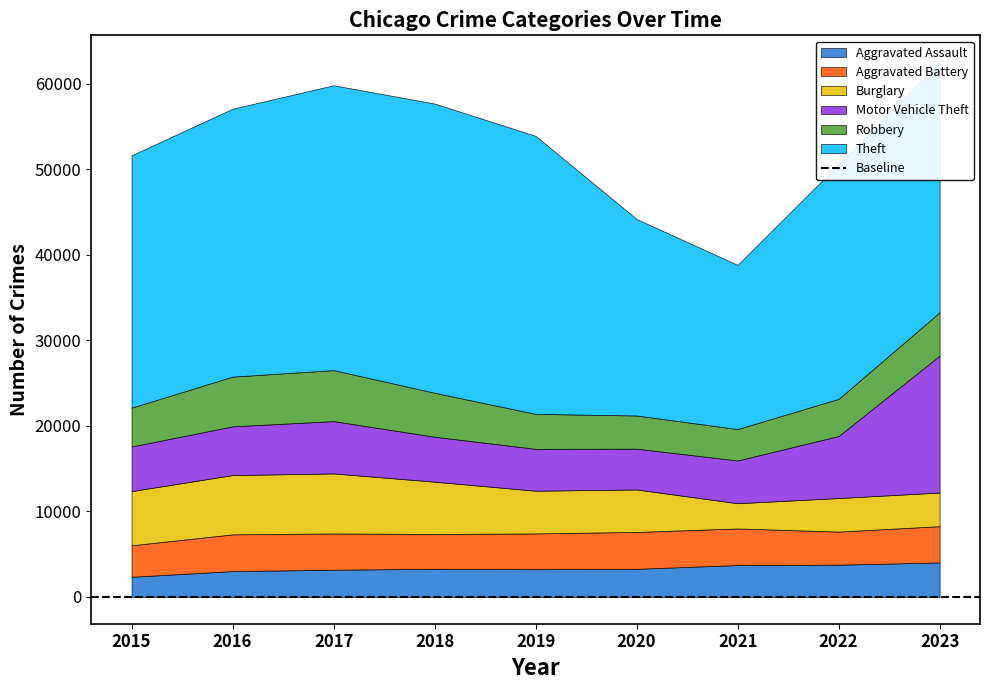

True or false: Aggravated Battery and Aggravated Assault cross at least once.

False